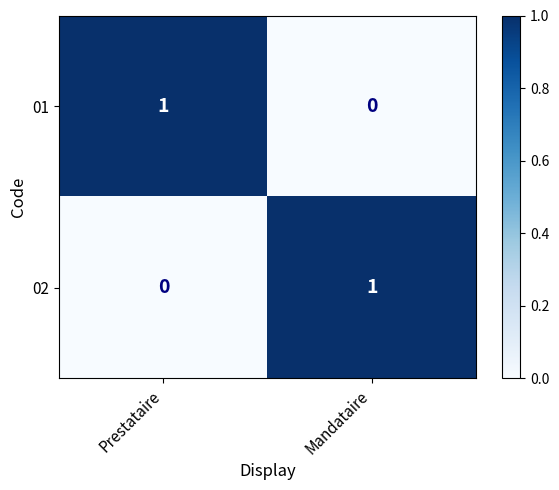

At which label does 02 reach its minimum?

Prestataire